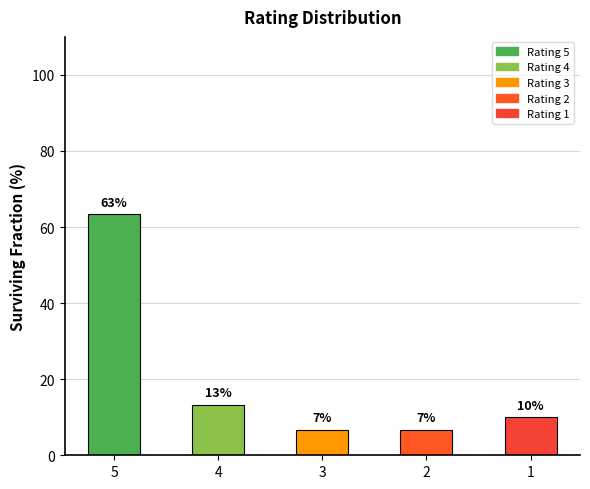

Reading left to right, transcribe all the data shown in this chart.

63.3	13.3	6.7	6.7	10.0